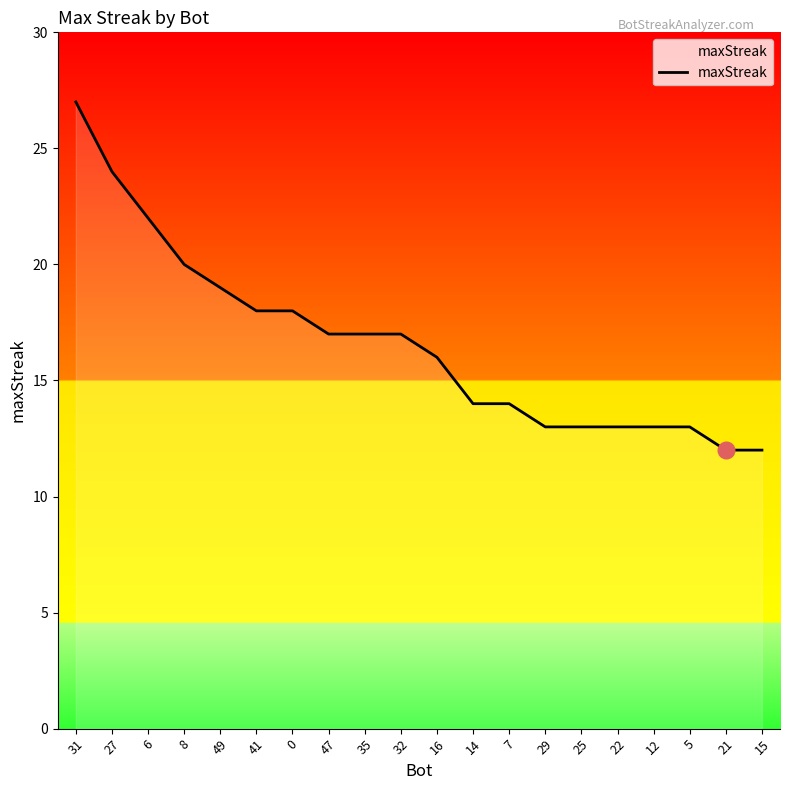

At which label is the value closest to 19?

49